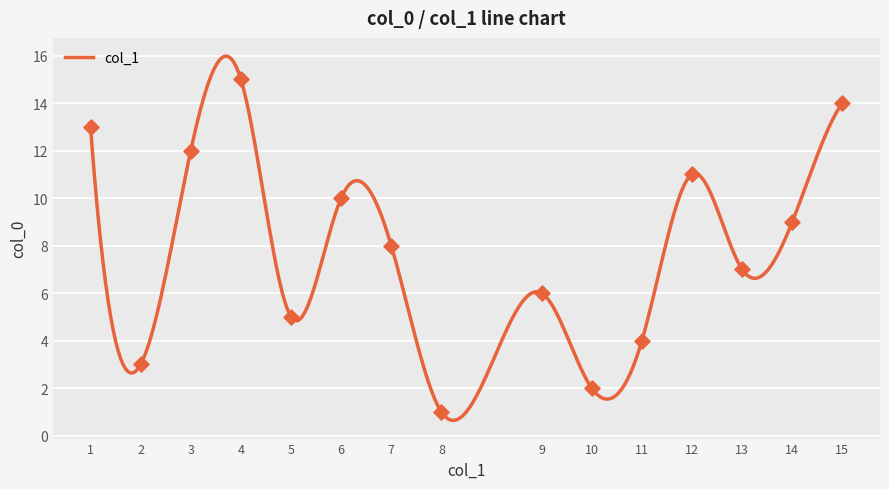

What is the highest value of the col_1 series?

16.0